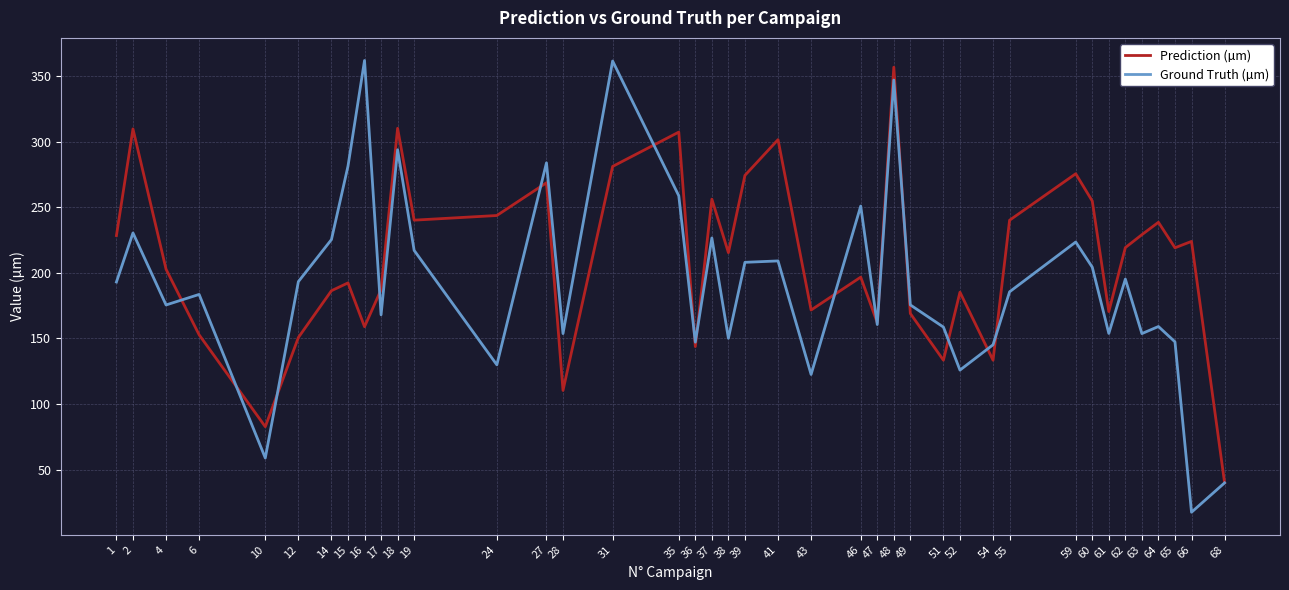

The value of Ground Truth (µm) at 54 is 145.2. True or false?

True